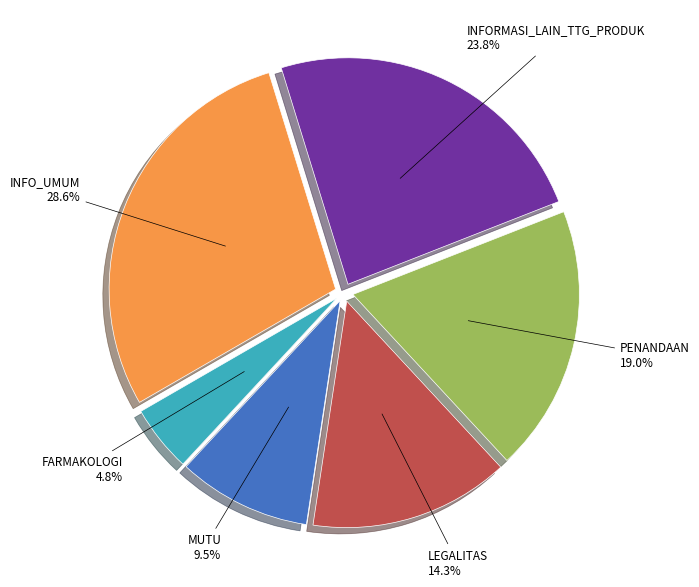

What is the smallest slice in the pie chart?

FARMAKOLOGI